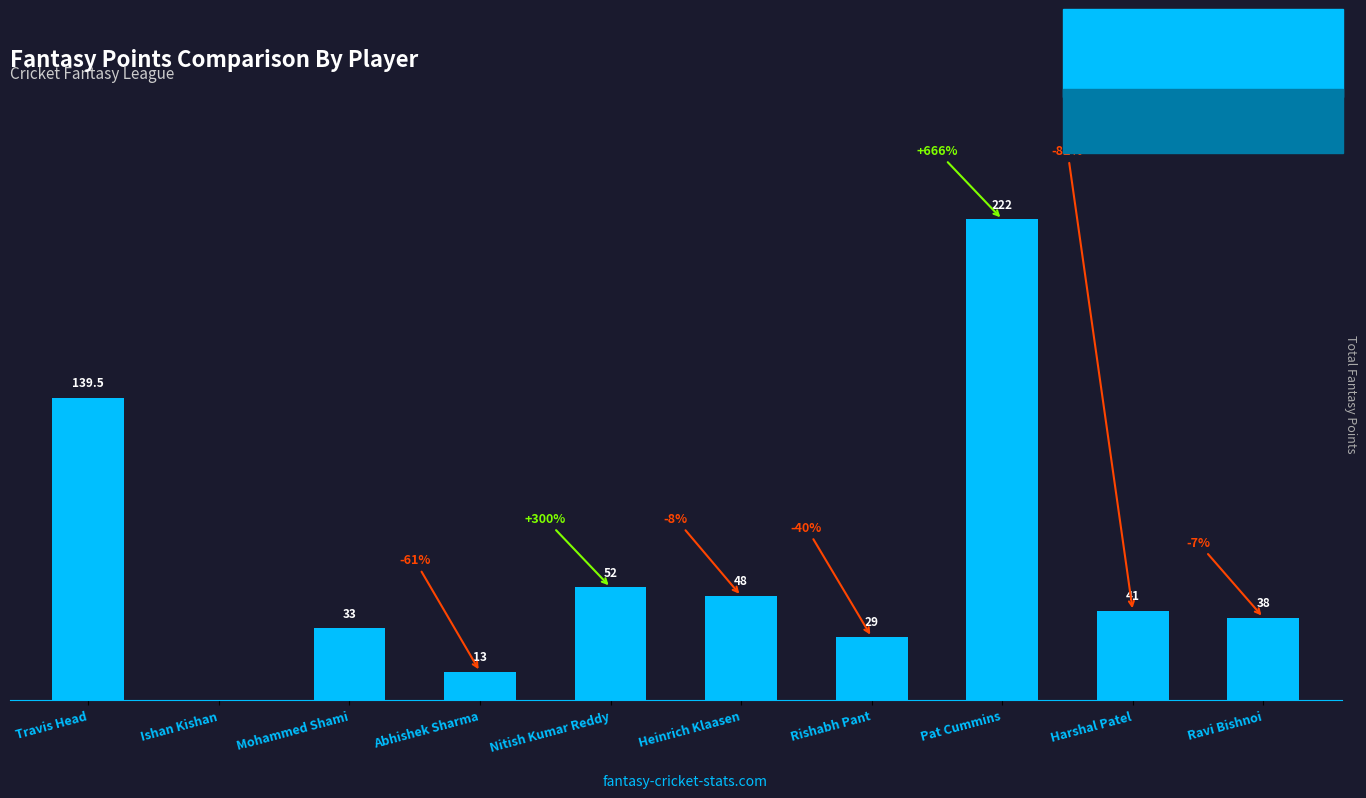

Reading left to right, transcribe all the data shown in this chart.

Travis Head=139.5	Ishan Kishan=-2.0	Mohammed Shami=33.0	Abhishek Sharma=13.0	Nitish Kumar Reddy=52.0	Heinrich Klaasen=48.0	Rishabh Pant=29.0	Pat Cummins=222.0	Harshal Patel=41.0	Ravi Bishnoi=38.0